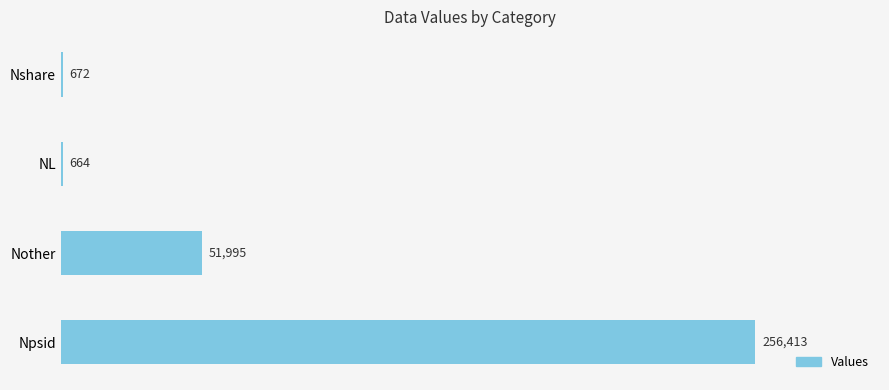

Reading bottom to top, transcribe all the data shown in this chart.

Npsid=256413	Nother=51995	NL=664	Nshare=672